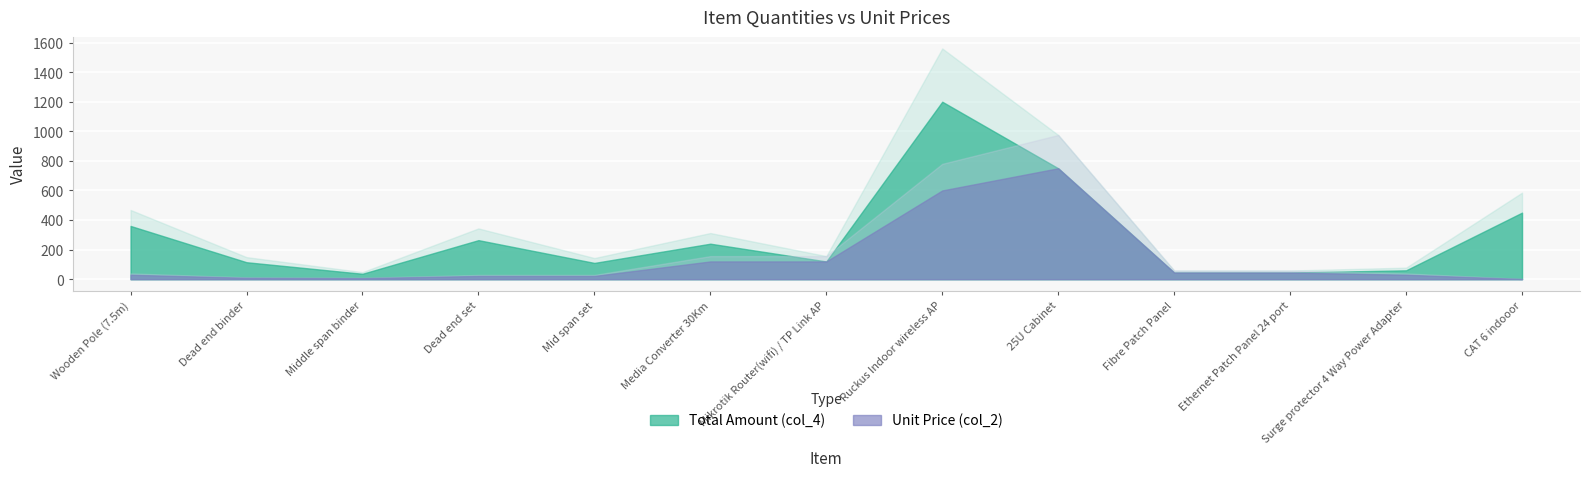

At which category is the sum across all series the highest?

Ruckus Indoor wireless AP